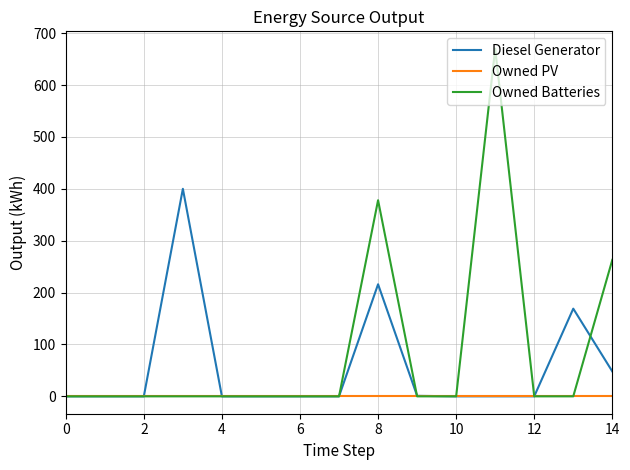

True or false: Diesel Generator has more than 1 interior local peaks.

True